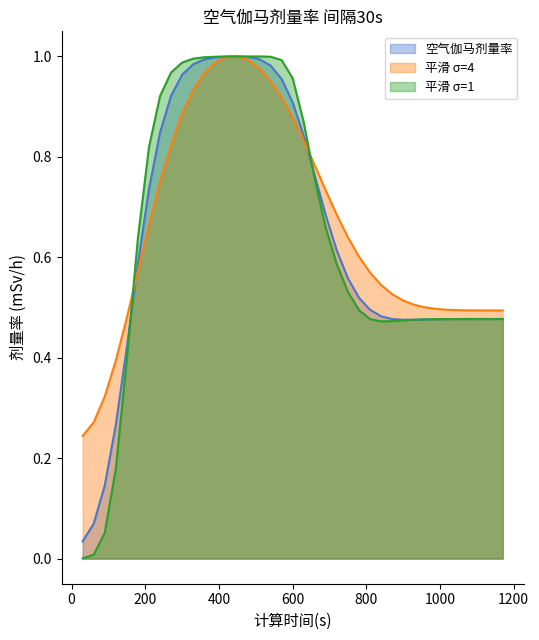

How many interior local valleys (lower than both neighbors) does the data have?

1